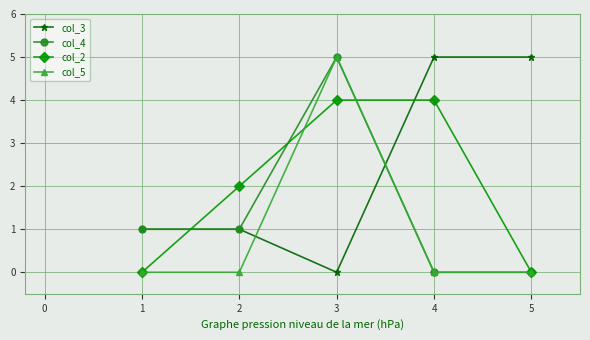

How many col_3 values are between 1 and 5?

4